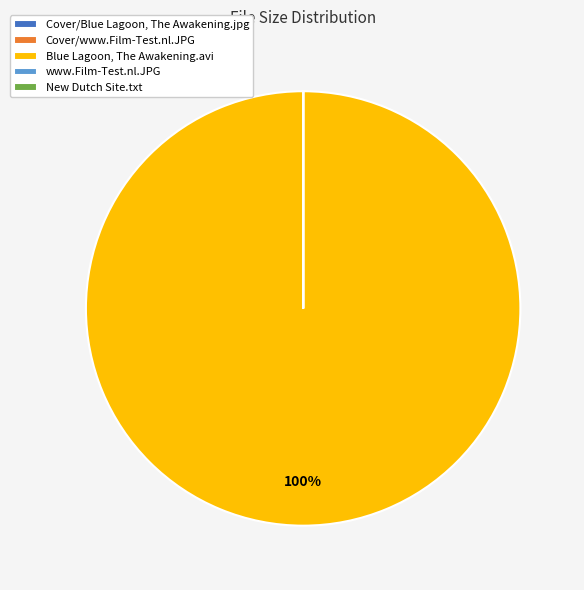

Which category has the biggest portion of the pie?

Blue Lagoon, The Awakening.avi